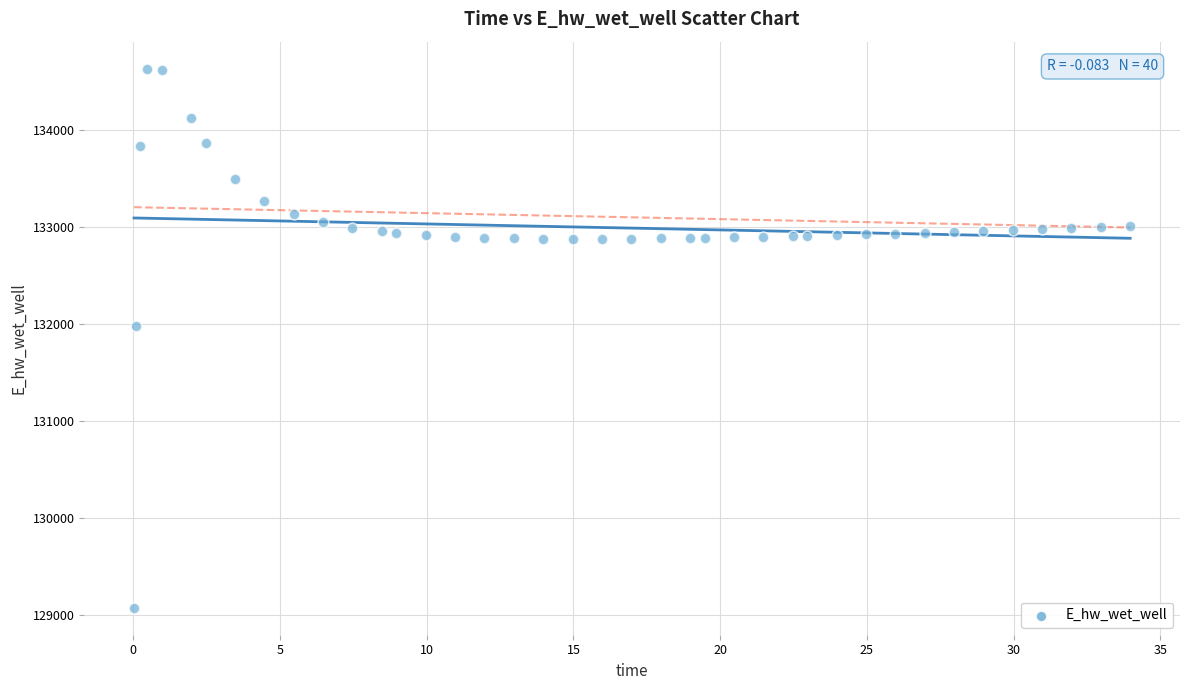

What is the range of Y values (max minus min)?

5557.7